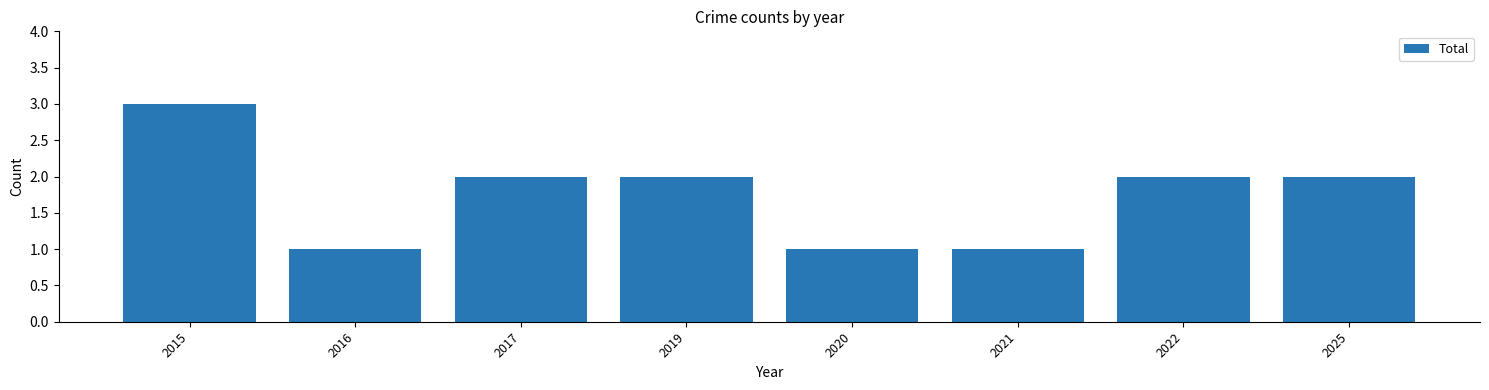

What is the greatest value displayed?

3